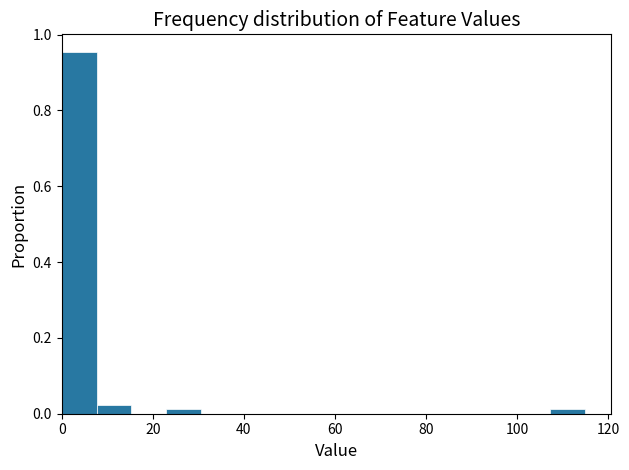

Around what value on the x-axis is the tallest bar? Give the approximate position of its centre, as read against the axis.

4